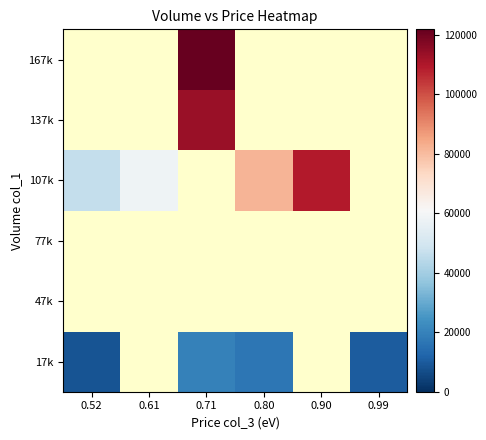

Is the value of 47k at 0.61 greater than the value of 137k at 0.71?

No